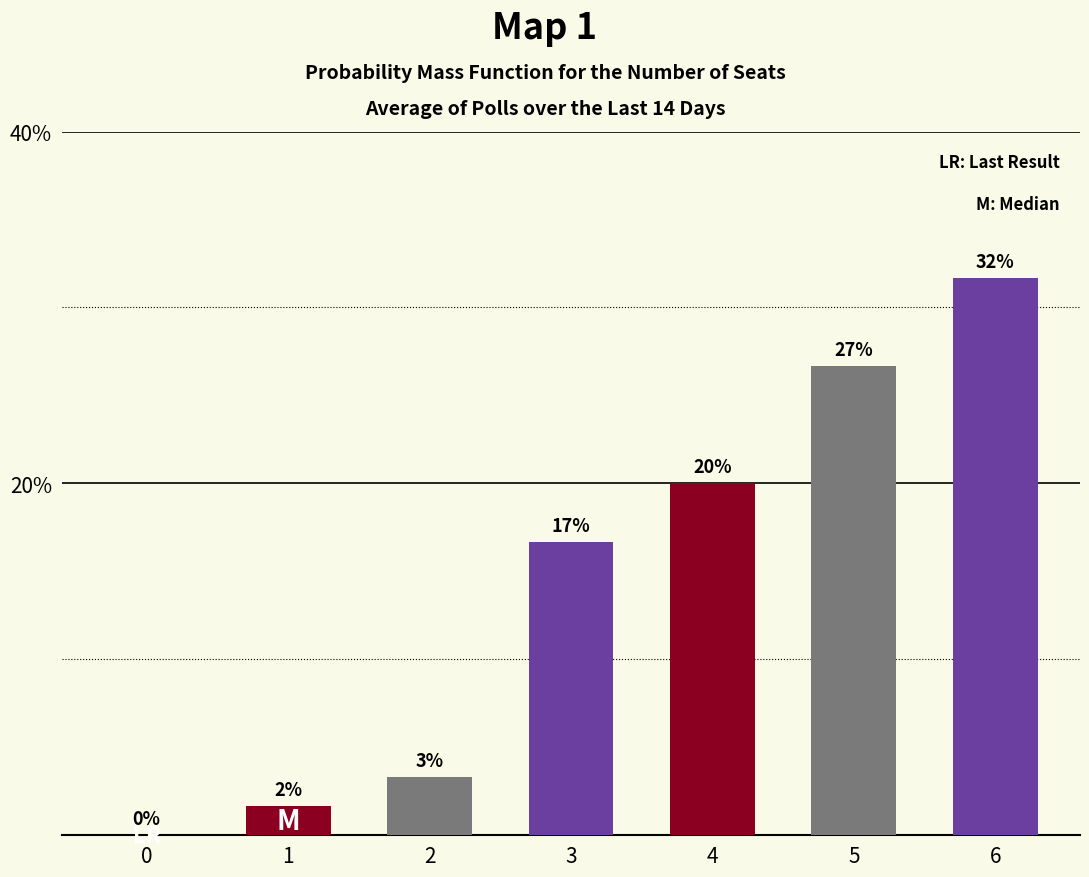

Approximately how many times larger is the value at 5 compared to 3?

1.6